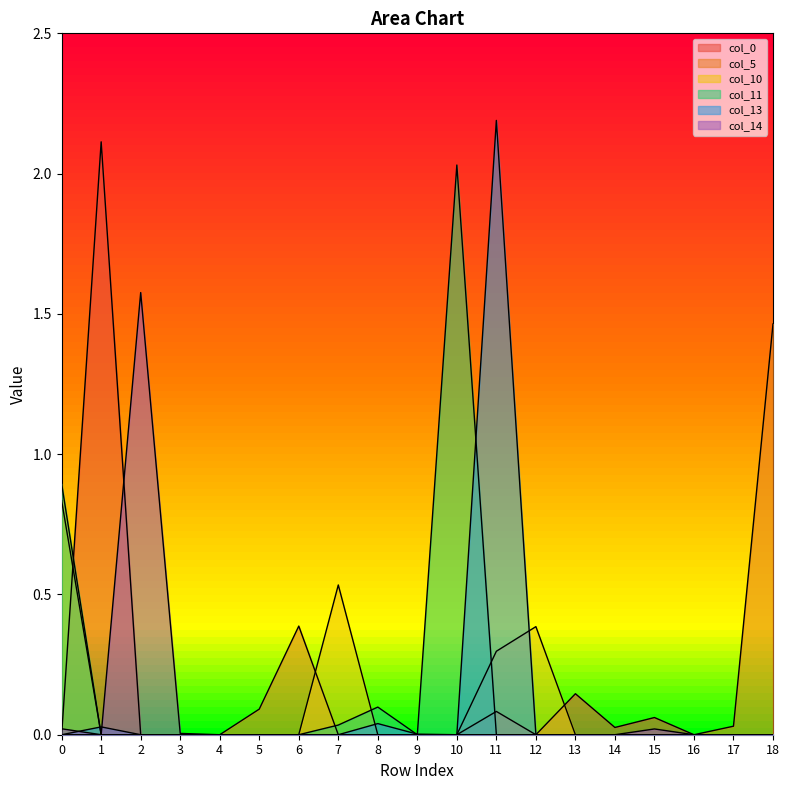

Which has a higher value, 12 or 6?

12